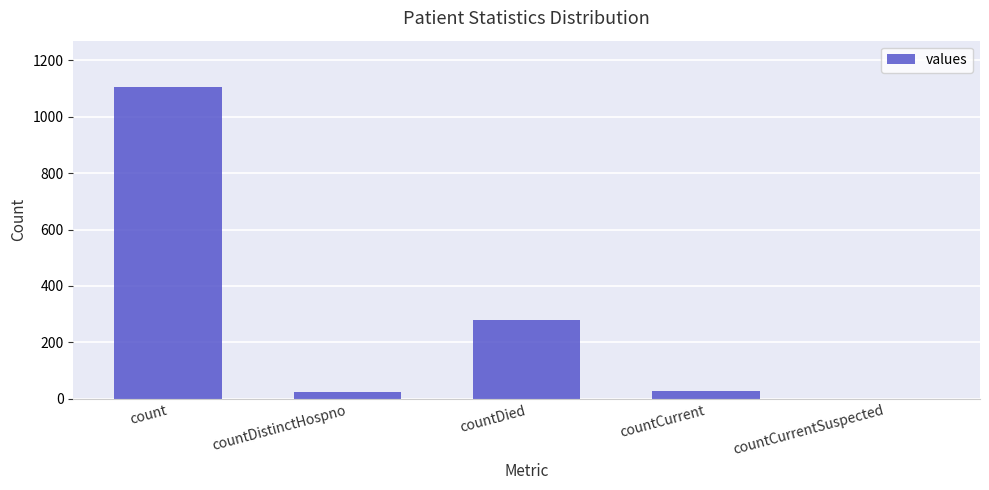

What is the sum of all values?

1435